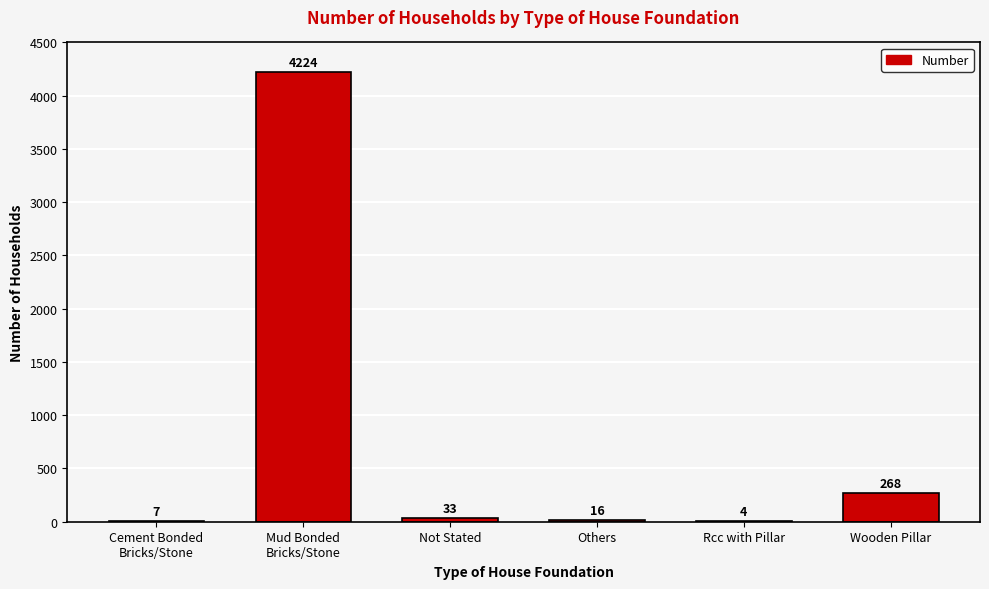

What value does the data have at Others, to the nearest 10?

20